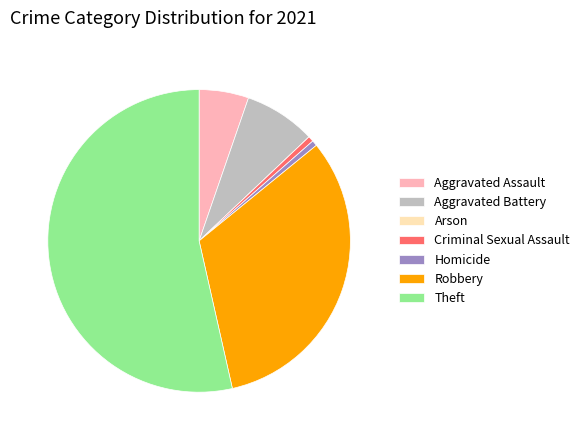

Which slice is the largest?

Theft